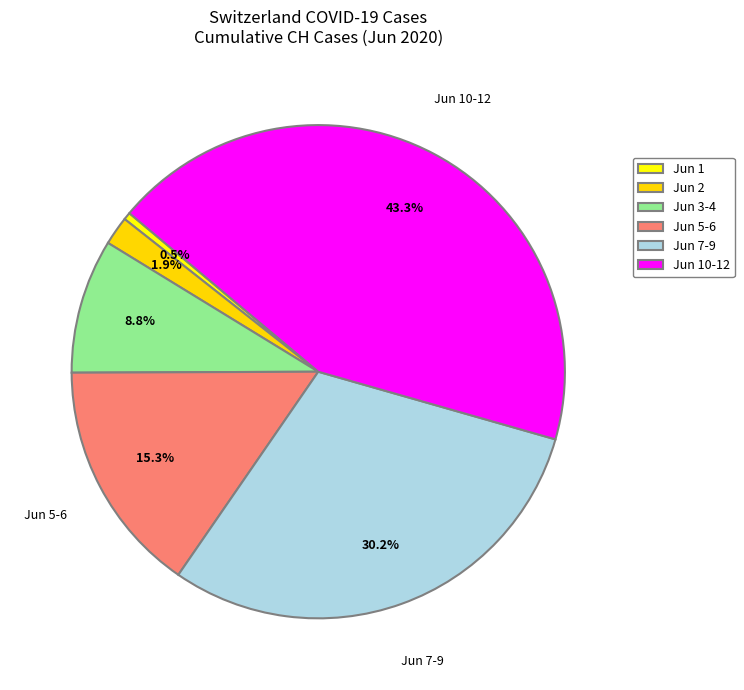

Count the number of slices in the pie.

6